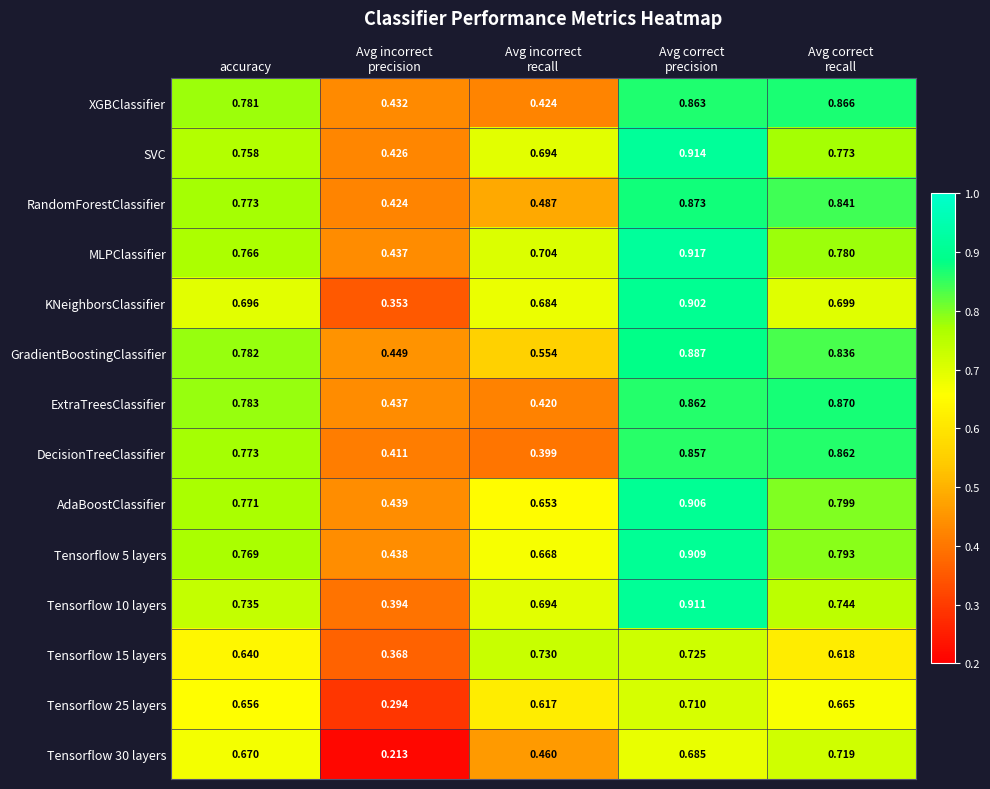

List the series in order of their peak value, highest first.

MLPClassifier, SVC, Tensorflow 10 layers, Tensorflow 5 layers, AdaBoostClassifier, KNeighborsClassifier, GradientBoostingClassifier, RandomForestClassifier, ExtraTreesClassifier, XGBClassifier, DecisionTreeClassifier, Tensorflow 15 layers, Tensorflow 30 layers, Tensorflow 25 layers